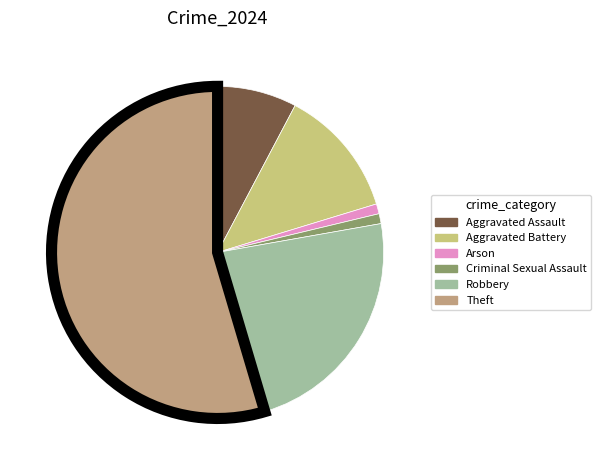

Which slice is the largest?

Theft